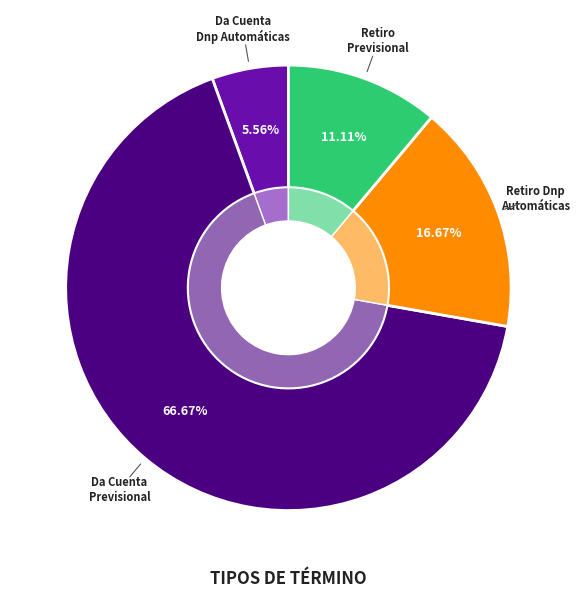

Rank the categories by value from lowest to highest.

Da Cuenta De Pago - Ejecutivo Dnp Automáticas, Retiro De La Demanda - Ejecutivo Previsional, Retiro De La Demanda - Ejecutivo Dnp Automáticas, Da Cuenta De Pago - Ejecutivo Previsional